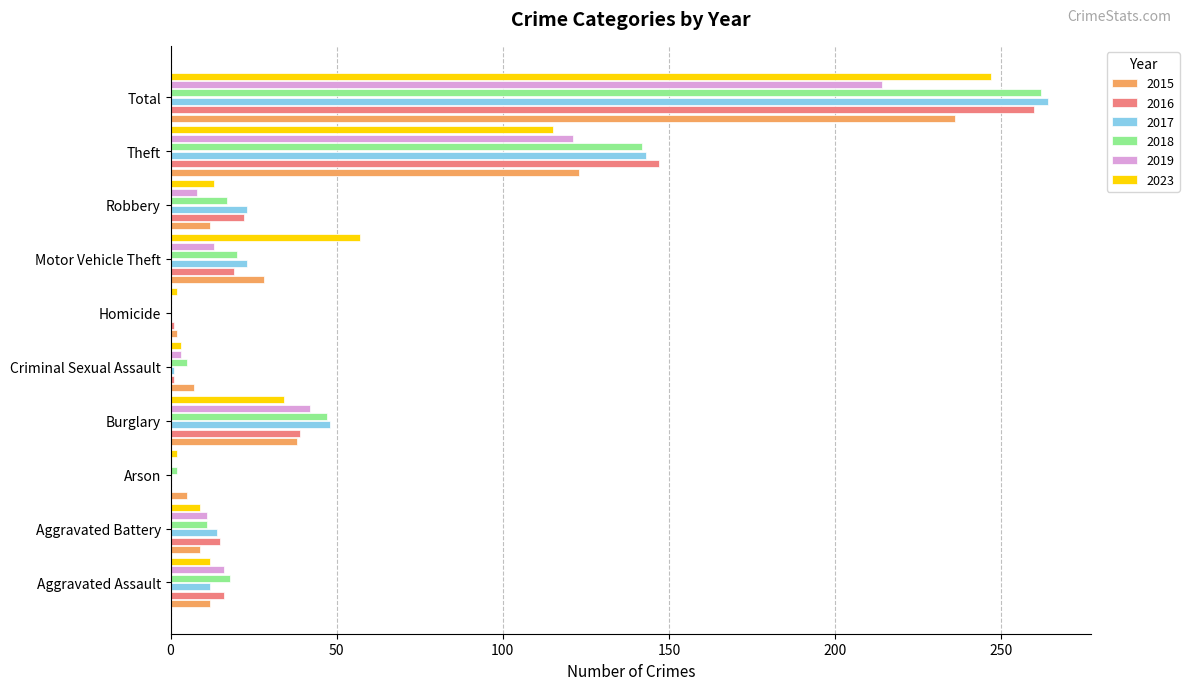

At which label does 2017 reach its peak?

Total